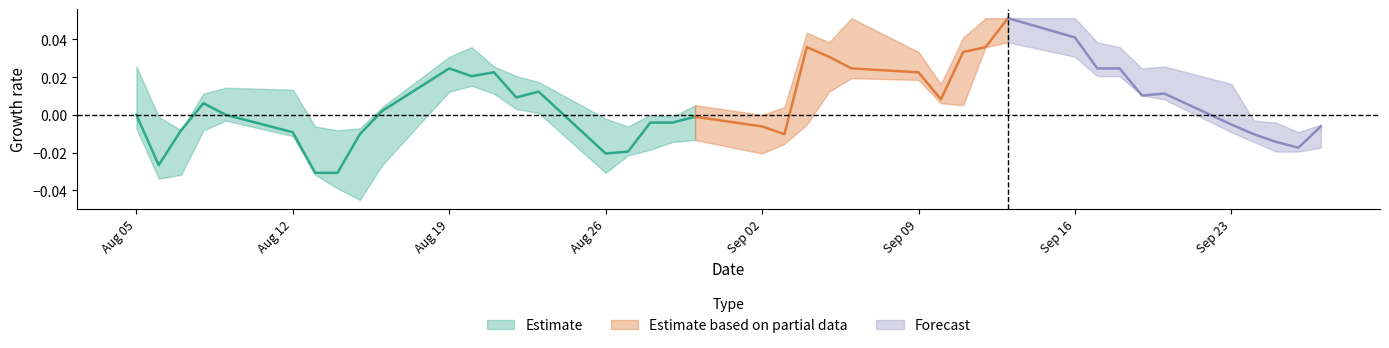

True or false: high and close intersect in this chart.

False